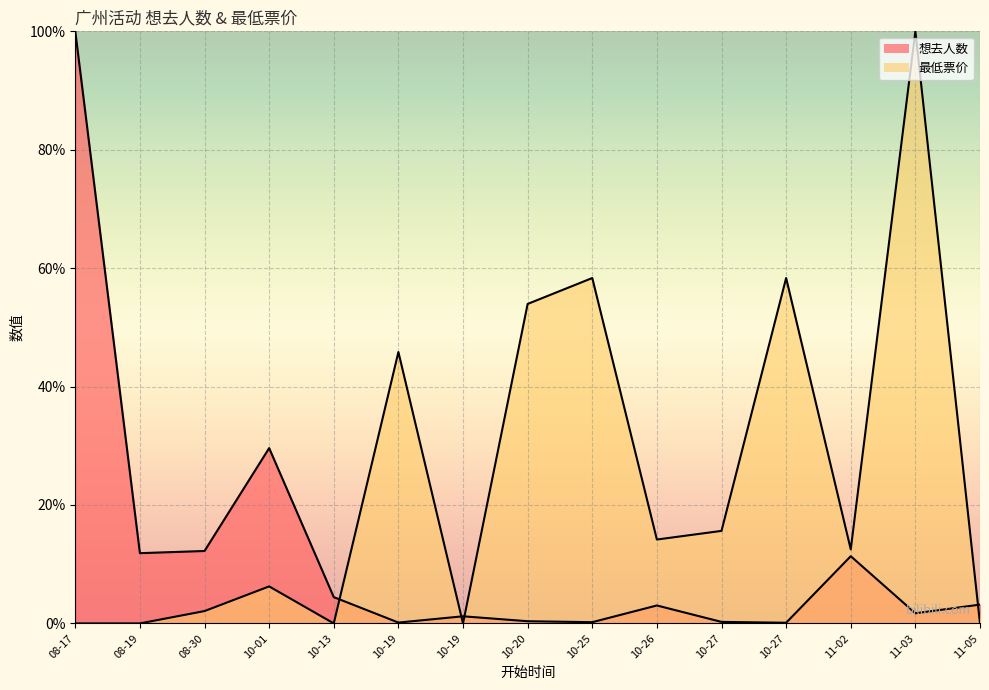

At which label is 想去人数 closest to 50?

10-01